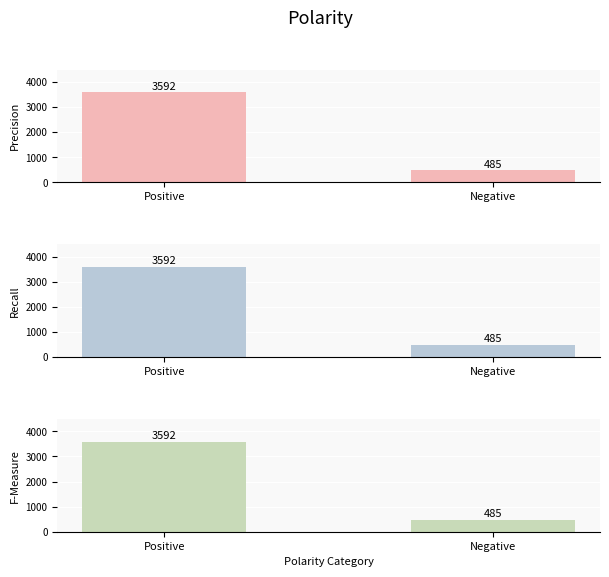

At which label does Recall reach its peak?

Positive